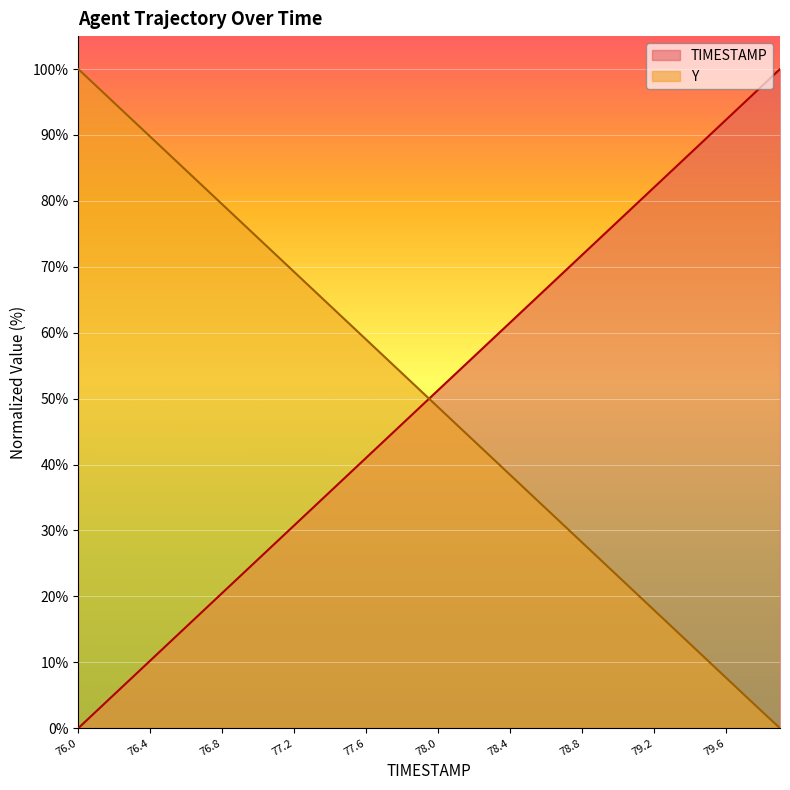

Where does the TIMESTAMP series first go above 51?

78.0